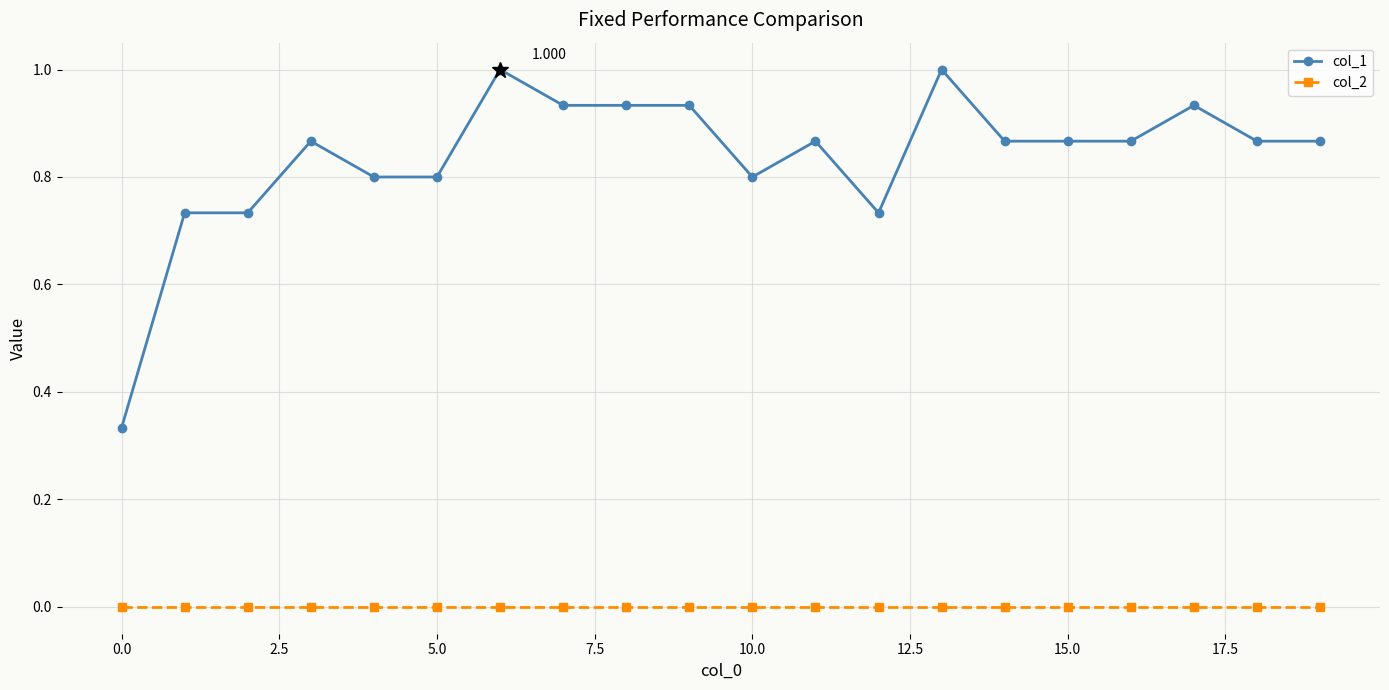

True or false: col_1 and col_2 intersect in this chart.

False